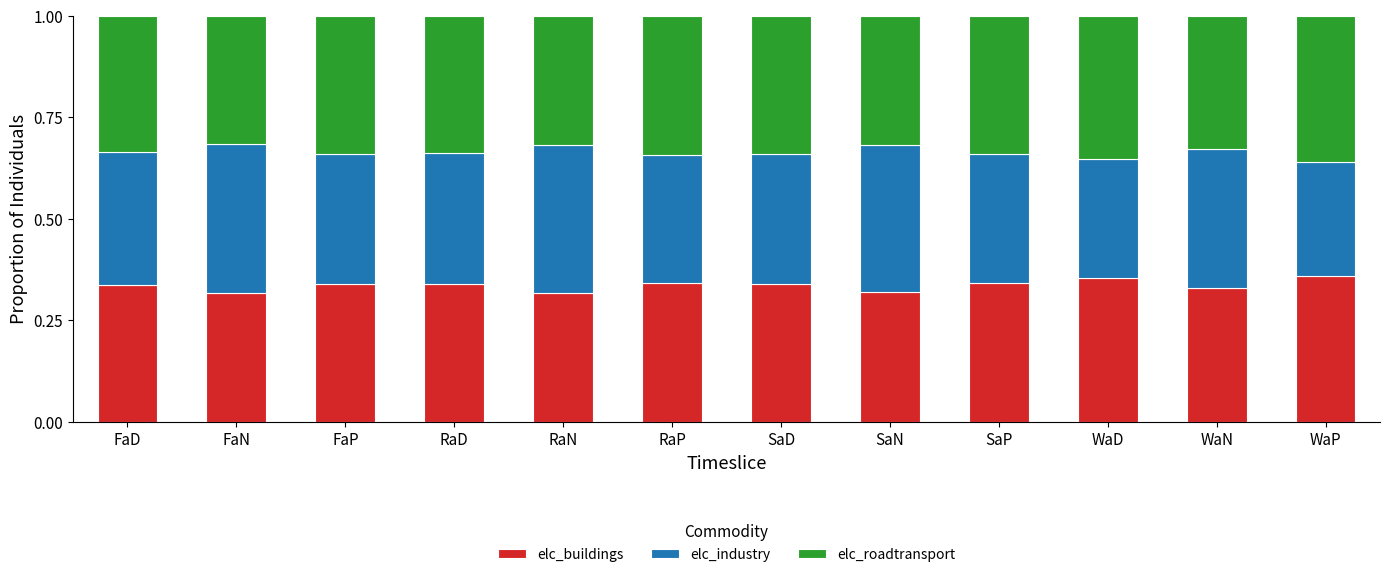

What is the sum of the elc_buildings values at FaD and RaN?

0.7